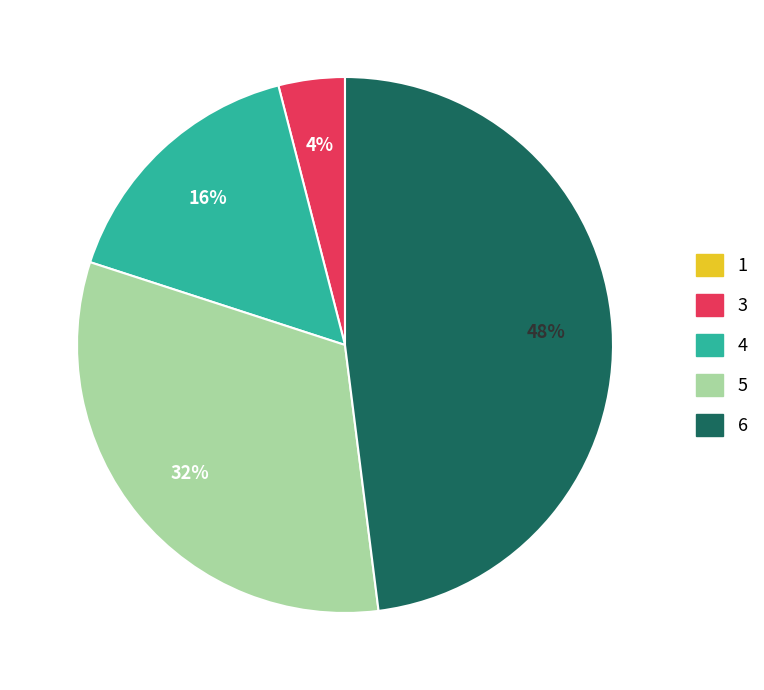

To the nearest percent, what is the difference between the largest and smallest slice percentages?

48%